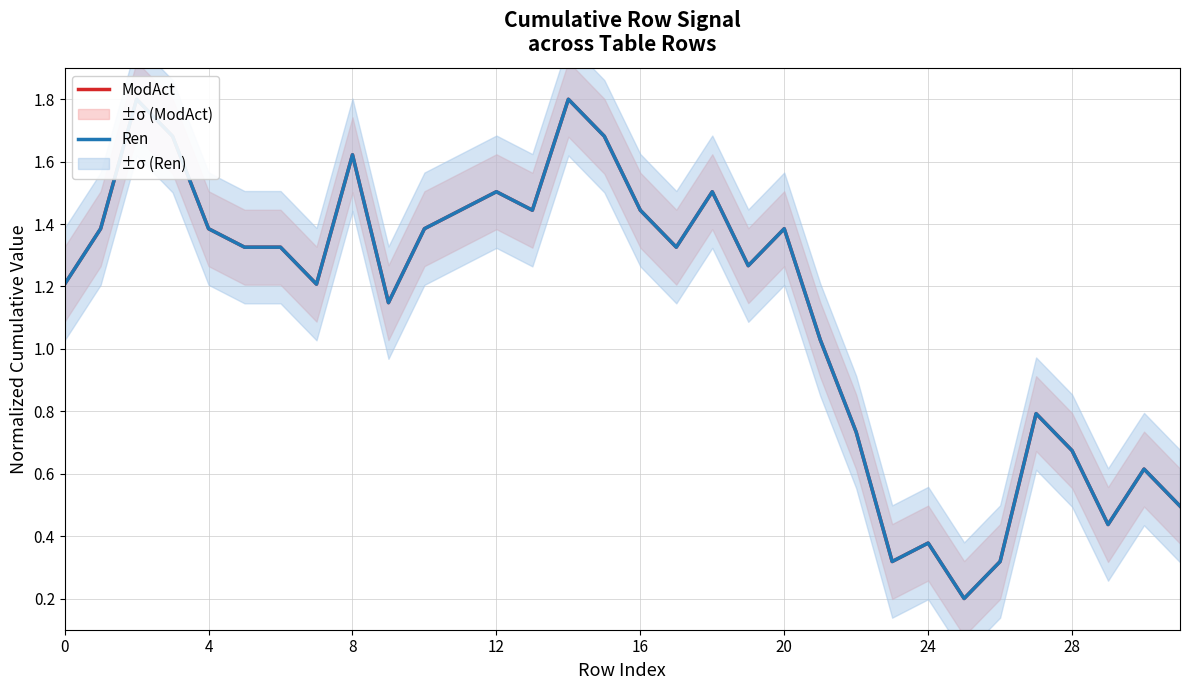

Is the value of Ren at 9 greater than the value of ModAct at 9?

No